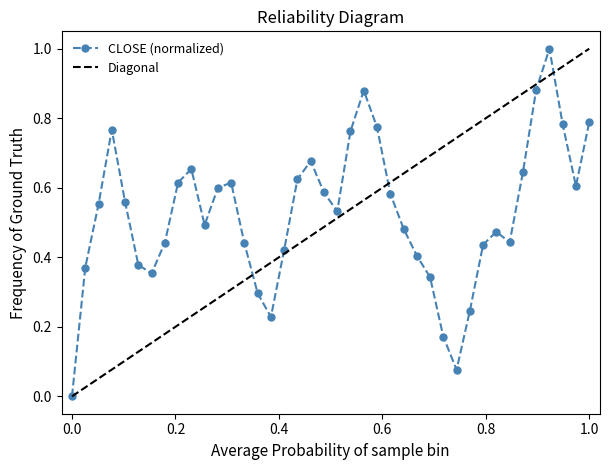

What is the value of the 8th point from the left?

0.4